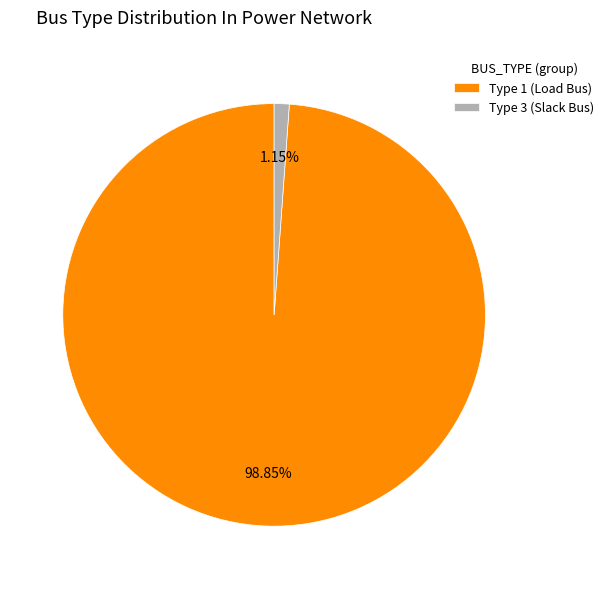

Does Type 3 (Slack Bus) represent more than half of the total?

No